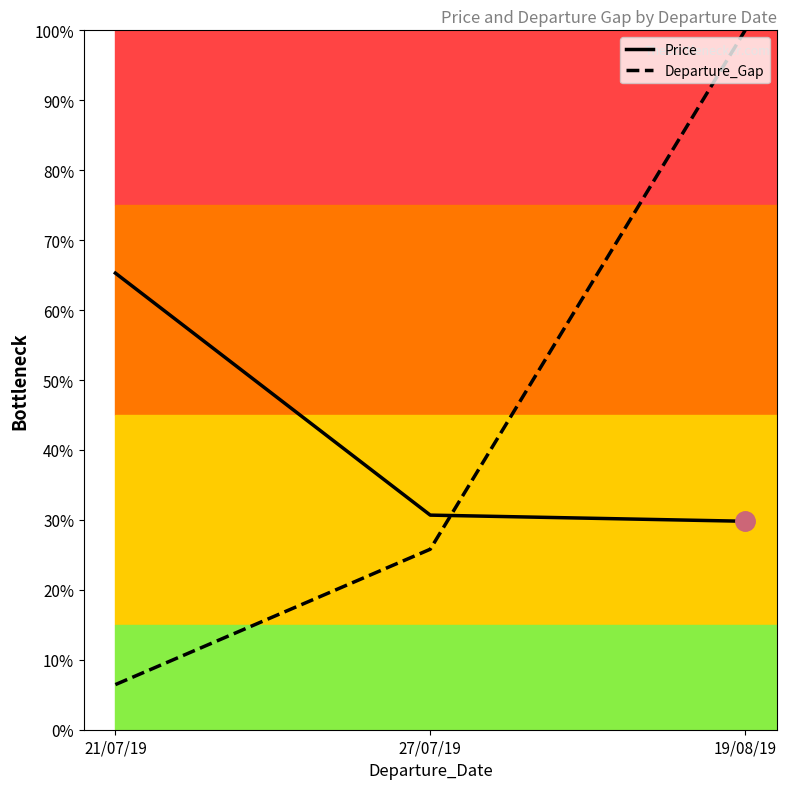

What is the spread (max minus min) of values at 27/07/19?

4.9